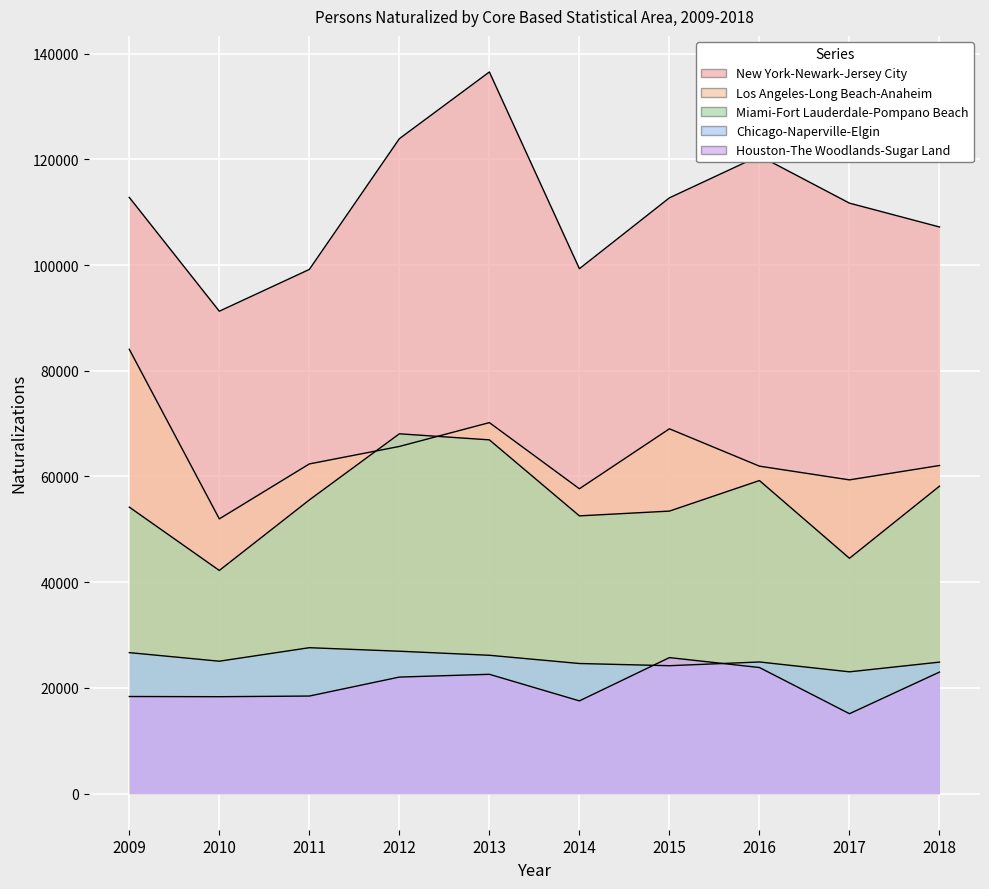

True or false: Los Angeles-Long Beach-Anaheim has a value of 62075 at 2018.

True